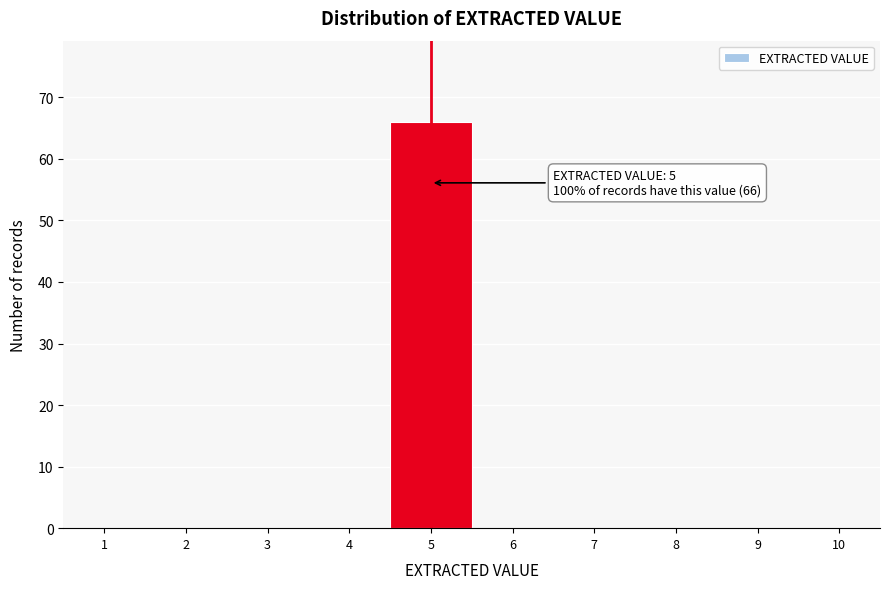

Reading left to right, transcribe all the data shown in this chart.

1=0	2=0	3=0	4=0	5=66	6=0	7=0	8=0	9=0	10=0